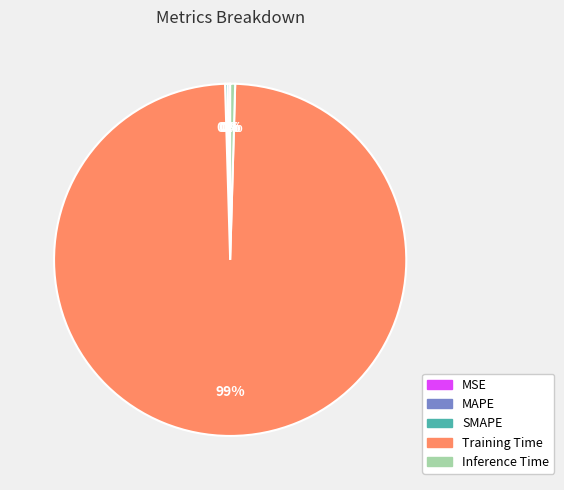

Which category has the biggest portion of the pie?

Training Time